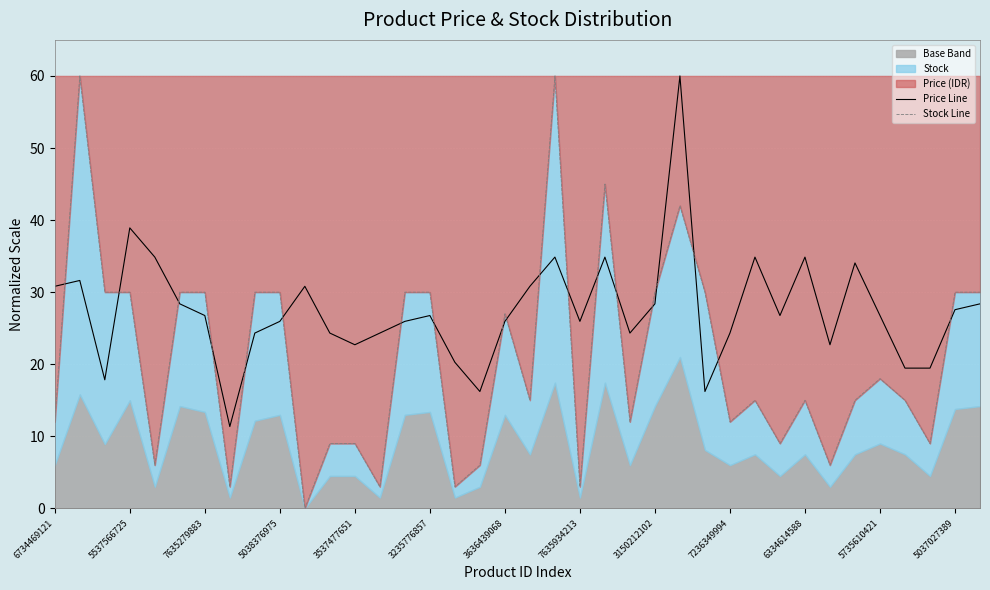

What is the lowest value of the Price Line series?

11.4